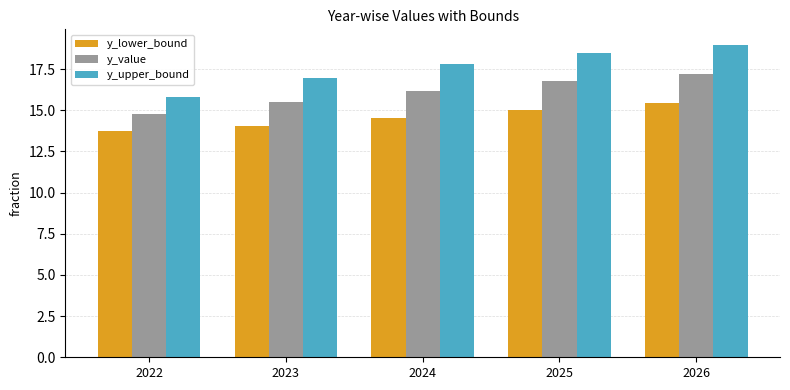

Which series has the largest total across all categories?

y_upper_bound